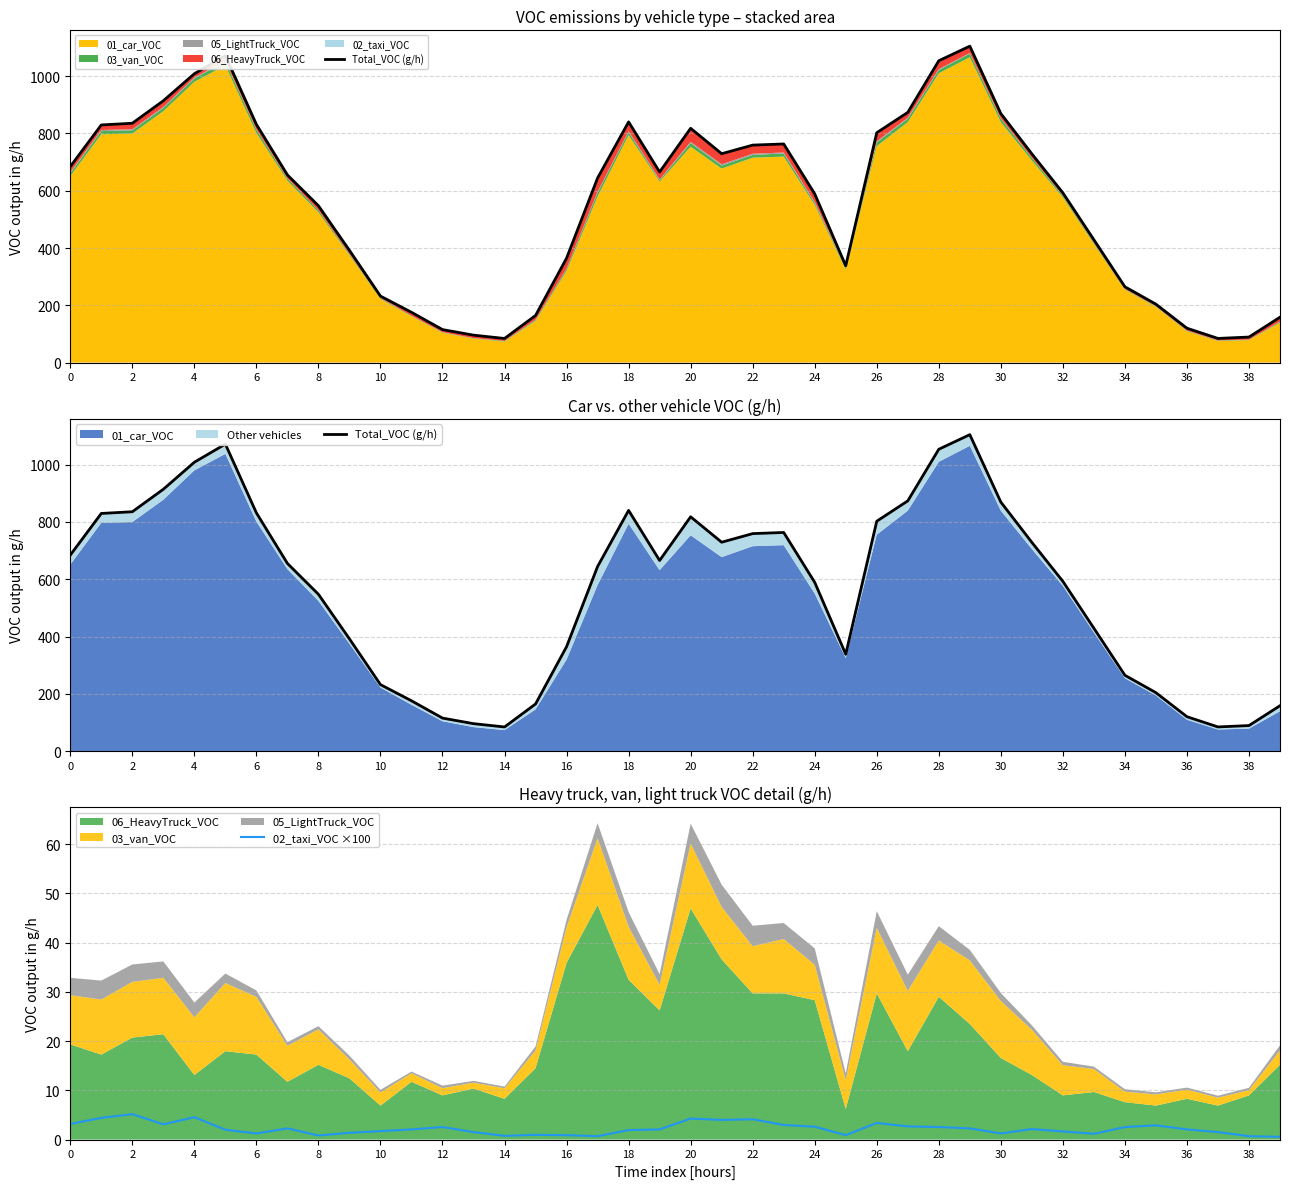

Is it true that 02_taxi_VOC ×100 equals 7.4 at 2?

False